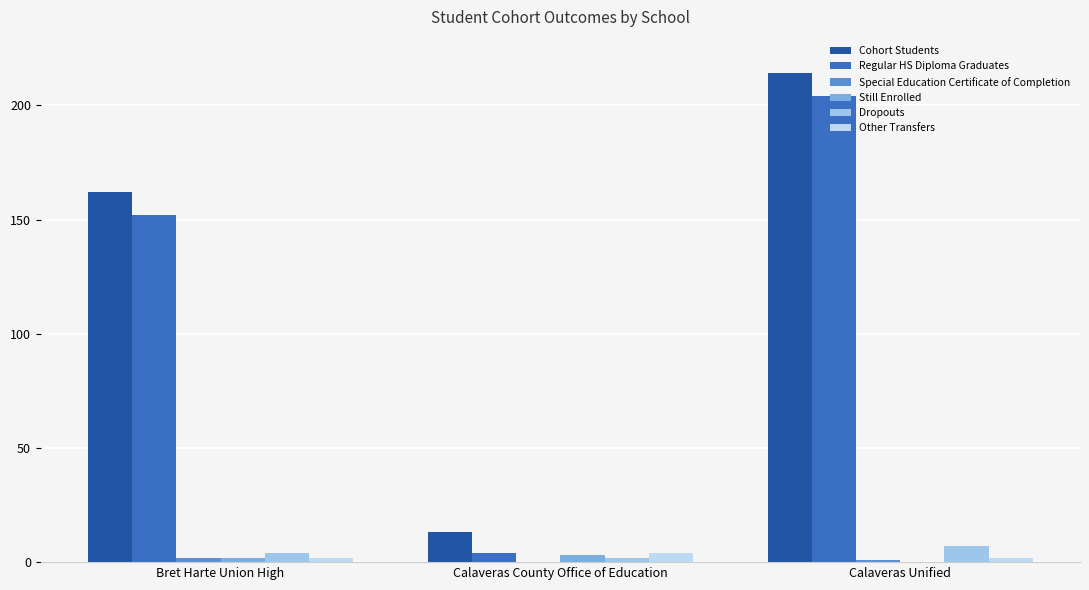

The value of Regular HS Diploma Graduates at Bret Harte Union High is 199. True or false?

False